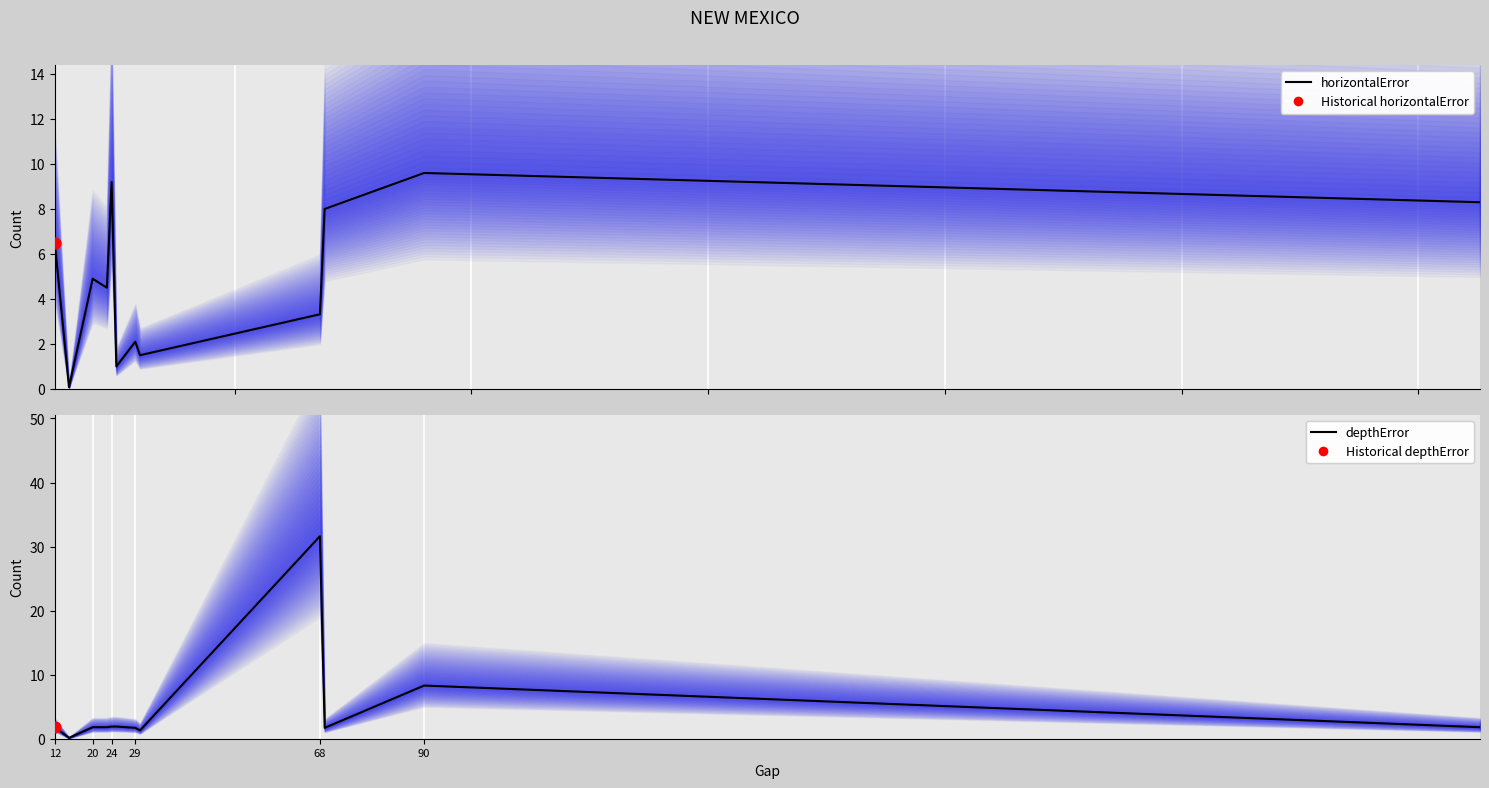

Which series has the largest Y range (max minus min)?

depthError